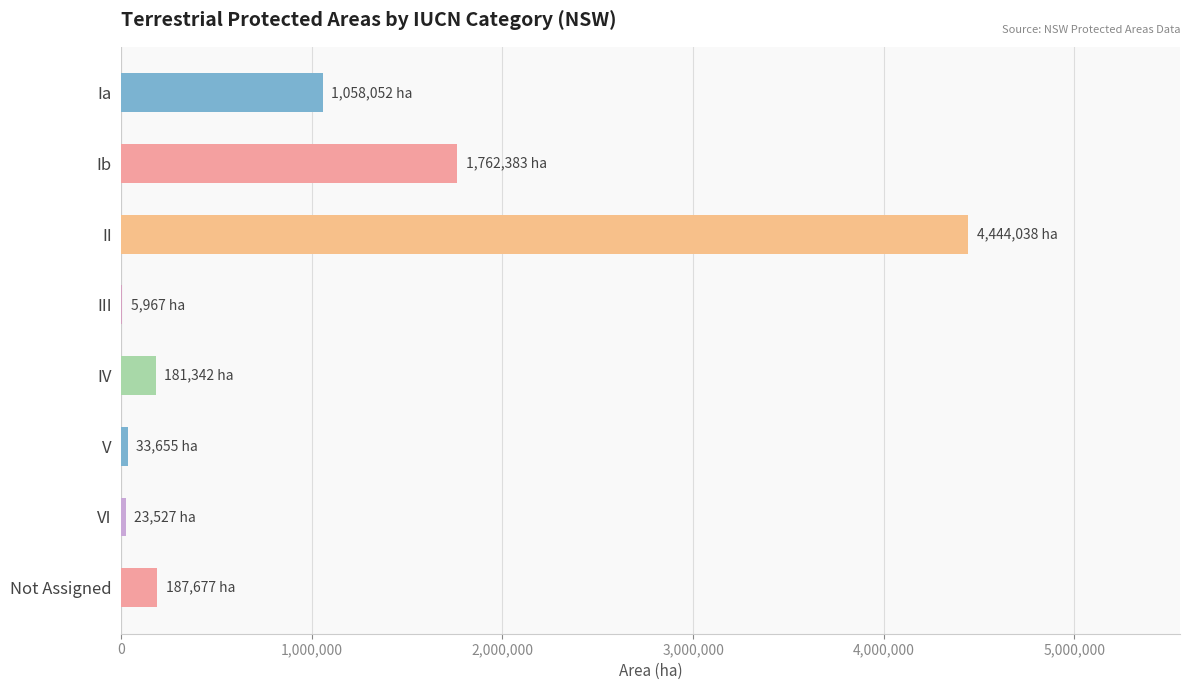

Which label corresponds to the largest value in the chart?

II